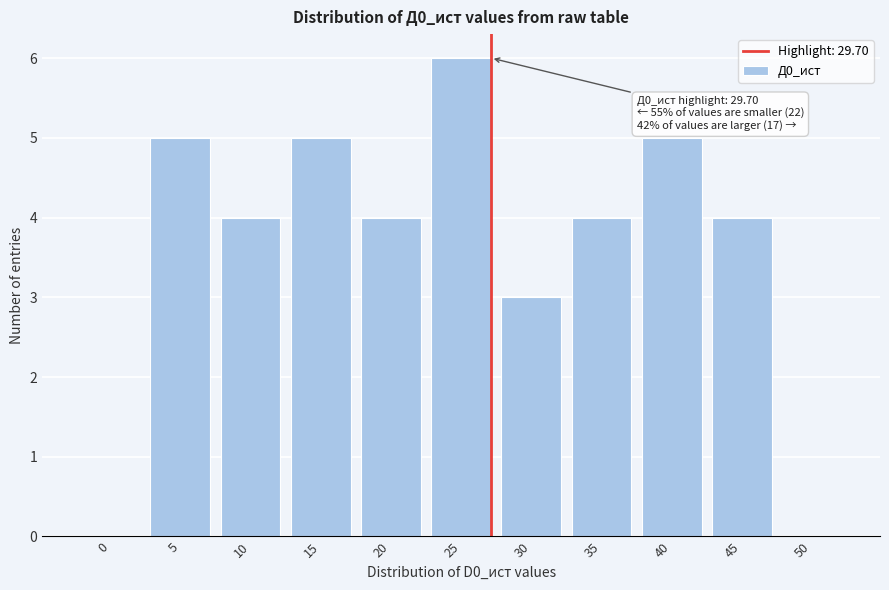

Reading left to right, what are all the values shown in this chart?

0=0	5=5	10=4	15=5	20=4	25=6	30=3	35=4	40=5	45=4	50=0